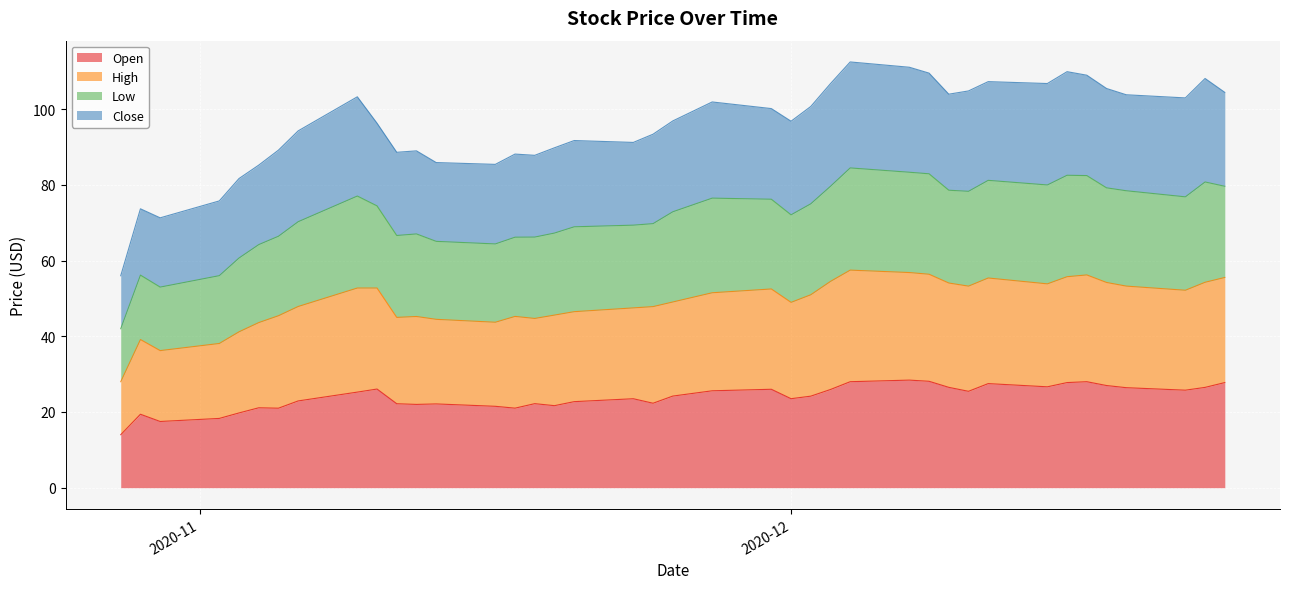

What is the highest value of the Open series?

28.4